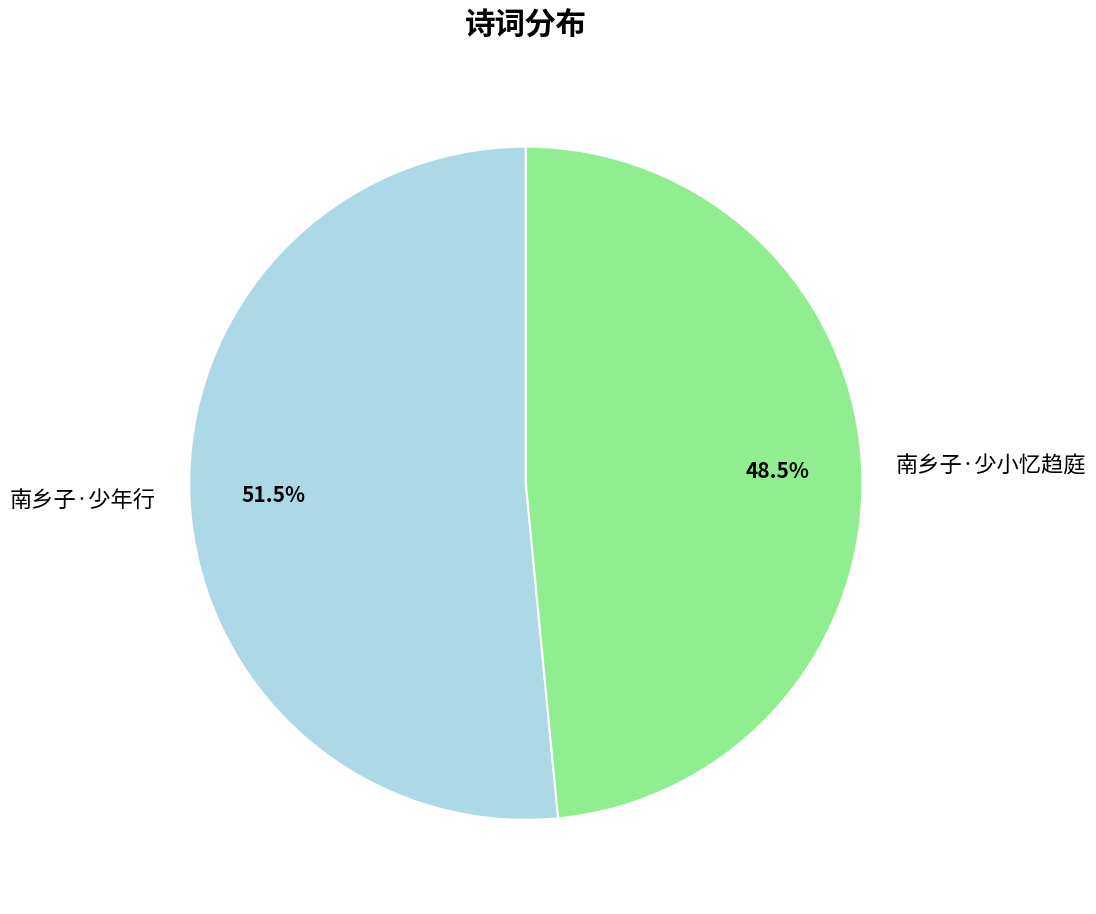

Which category has the biggest portion of the pie?

南乡子·少年行